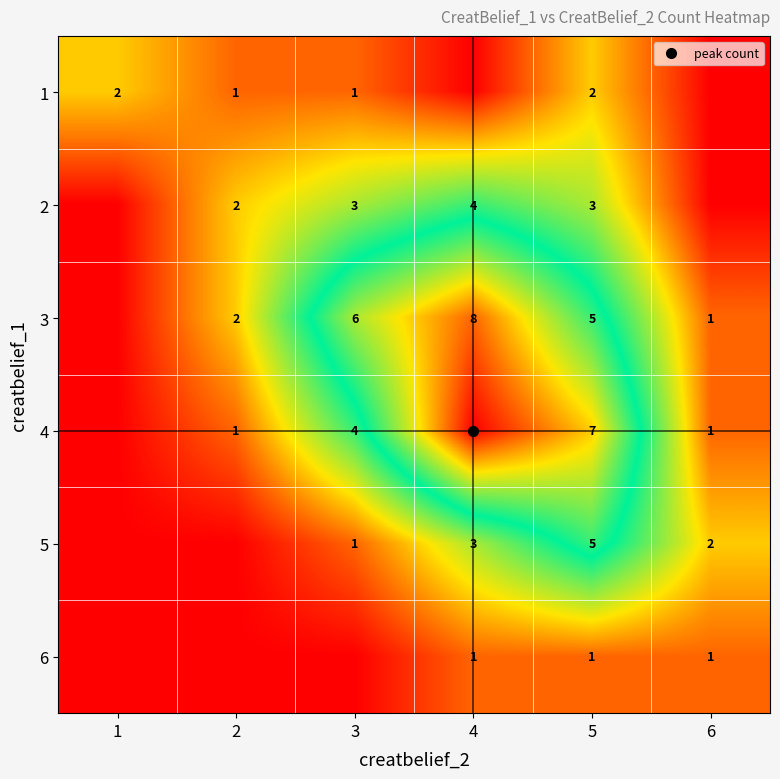

What is the difference between the maximum and minimum values in the 1 series?

2